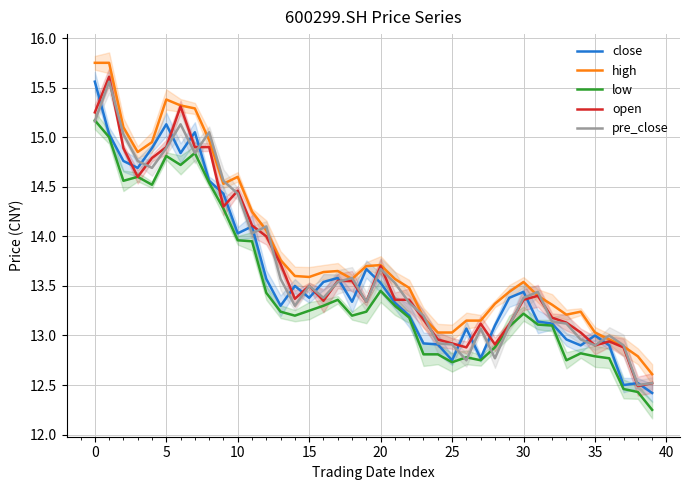

What is the value of the pre_close point at the 27th from the left?

12.8